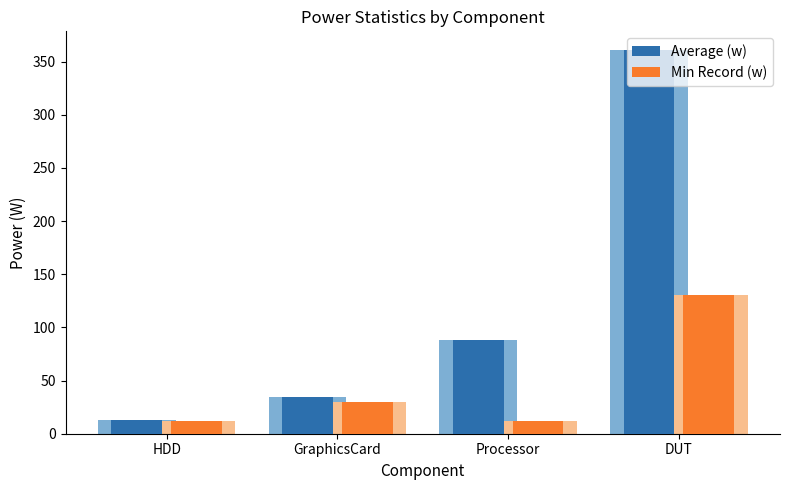

True or false: Average (w) has a value of 603.4 at DUT.

False